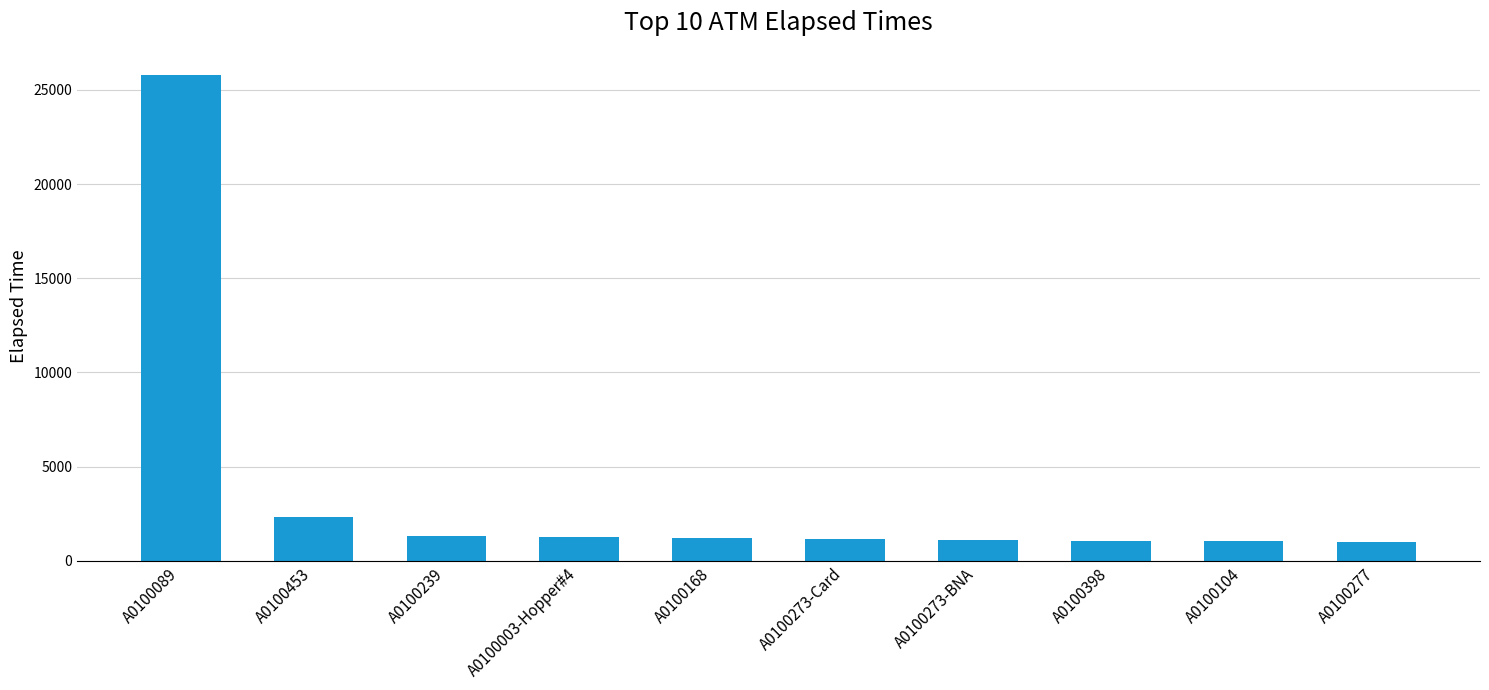

Which label corresponds to the largest value in the chart?

A0100089